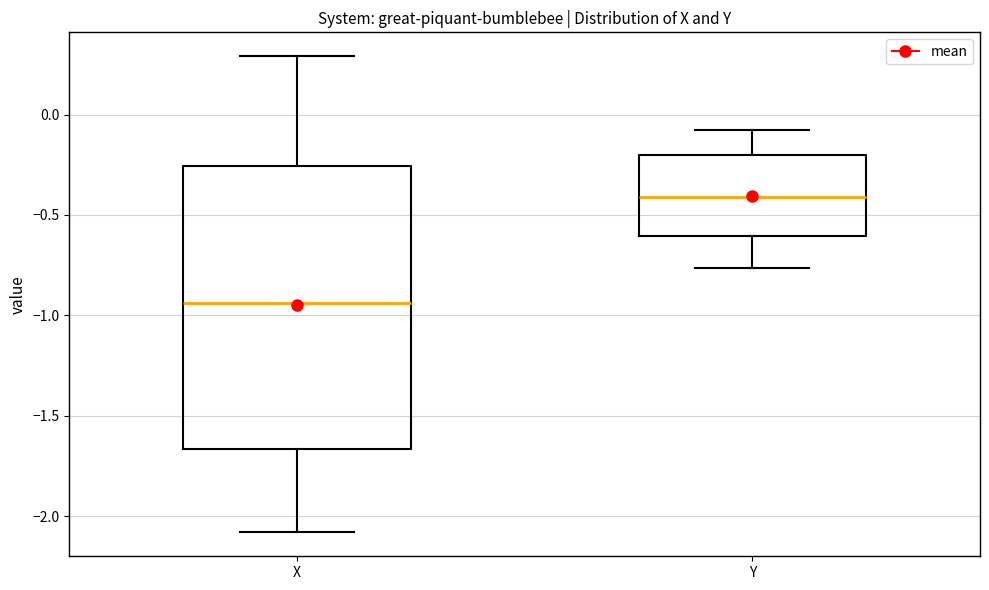

Where is the lower edge of the box for Y on the y-axis? The values are not printed on the chart, so give them approximately, as read against the axis.

-0.60